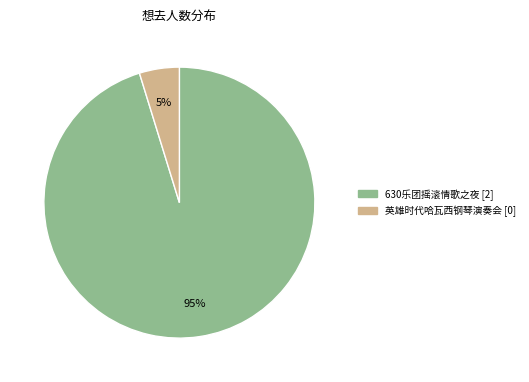

To the nearest percent, what is the difference between the largest and smallest slice percentages?

90%